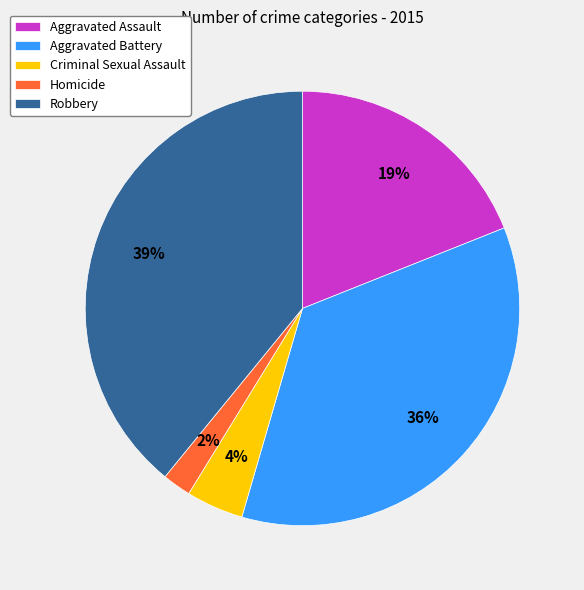

Which category has the smallest portion of the pie?

Homicide